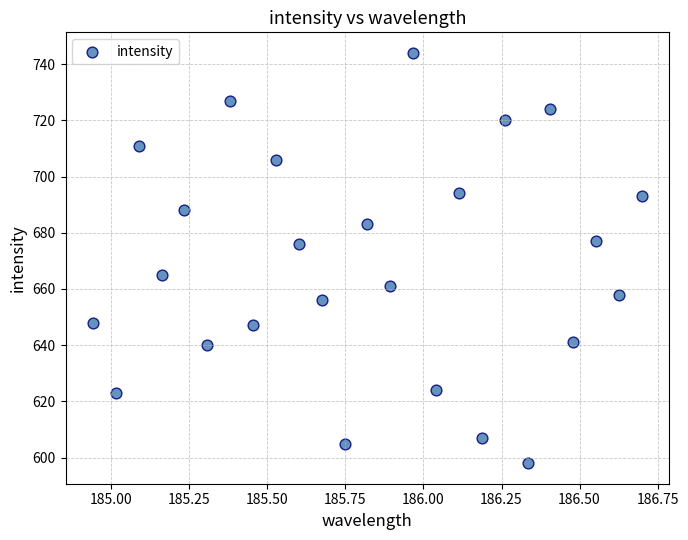

What is the range of Y values (max minus min)?

146